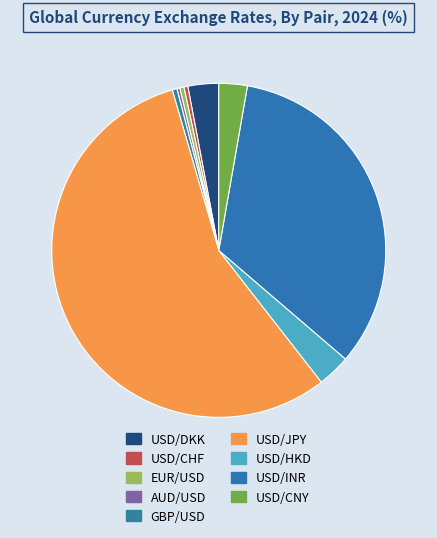

Between USD/DKK and USD/JPY, which is larger?

USD/JPY